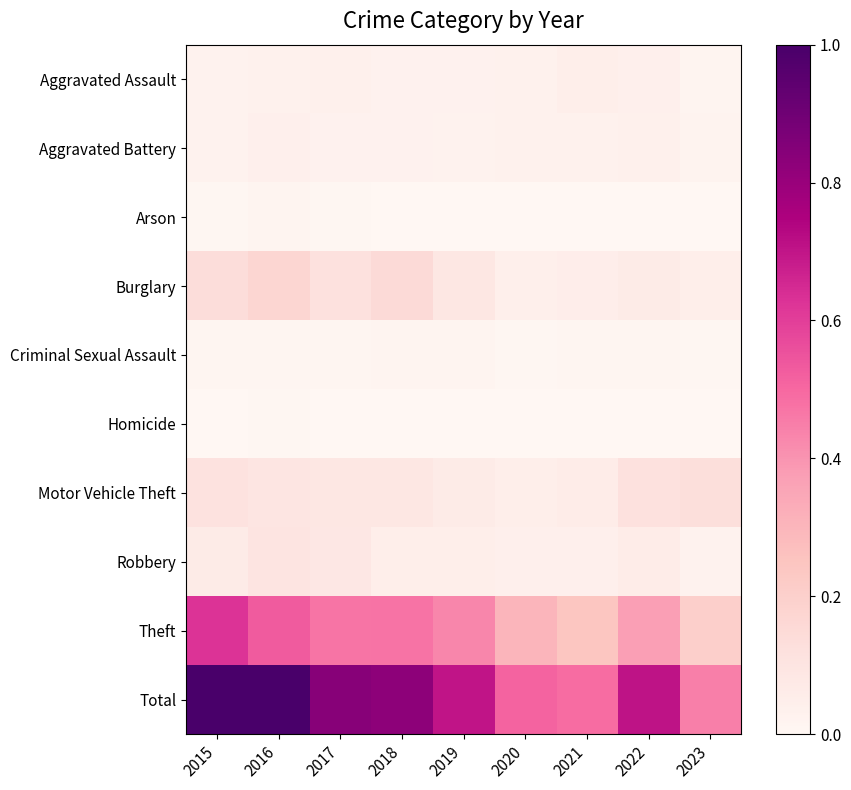

Between 2020 and 2023, which series saw the biggest shift?

Theft